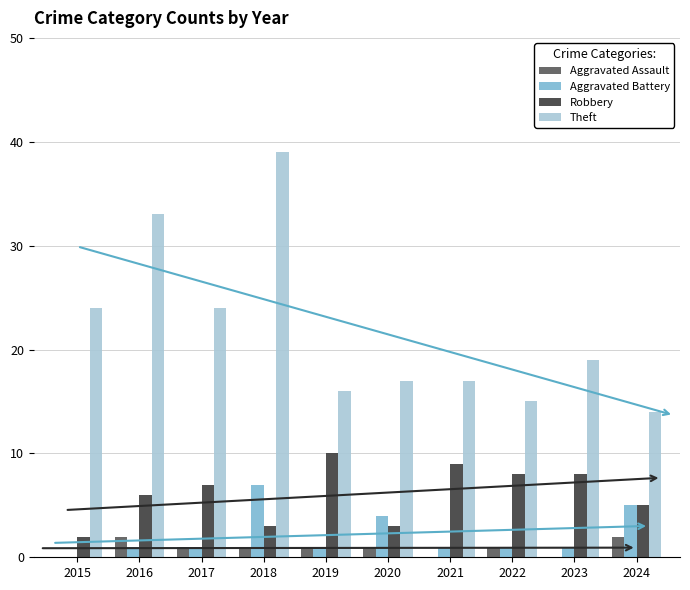

What is the sum of all Aggravated Battery values?

22